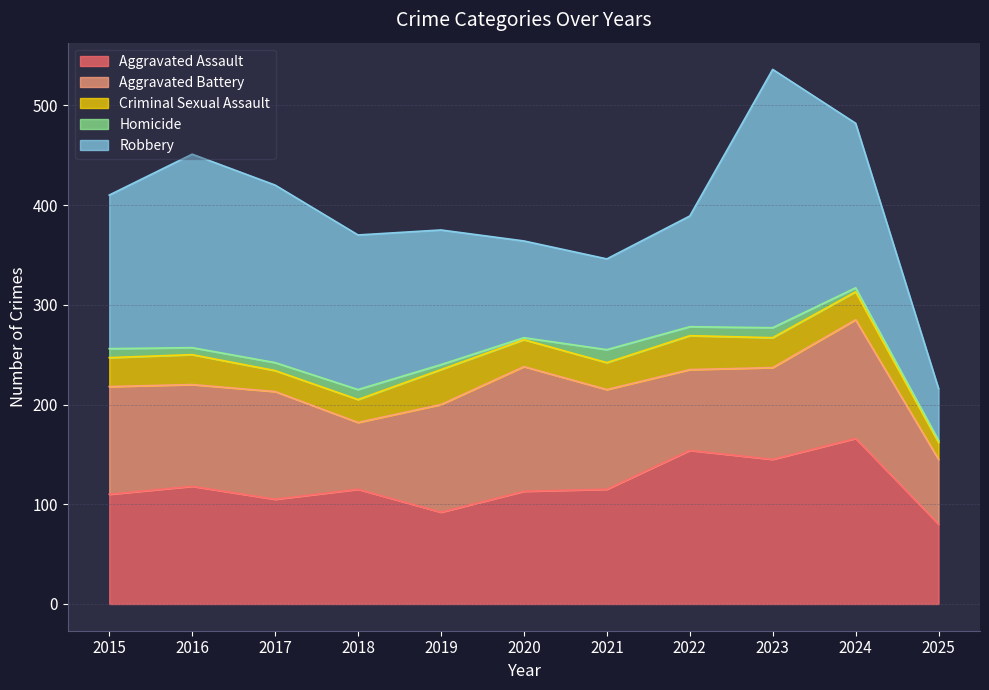

Is the value of Aggravated Battery at 2018 greater than the value of Criminal Sexual Assault at 2020?

Yes